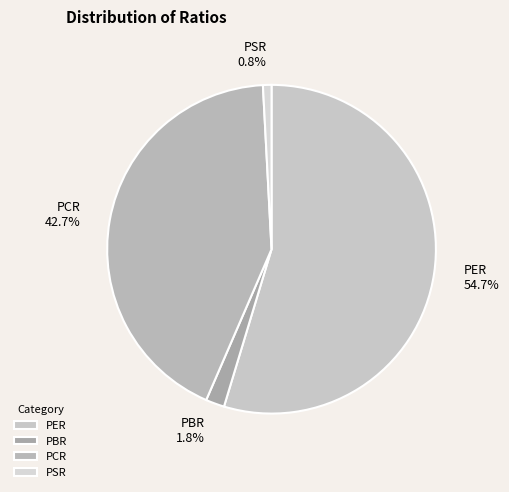

To the nearest percent, what is the combined percentage of PCR and PBR?

44%